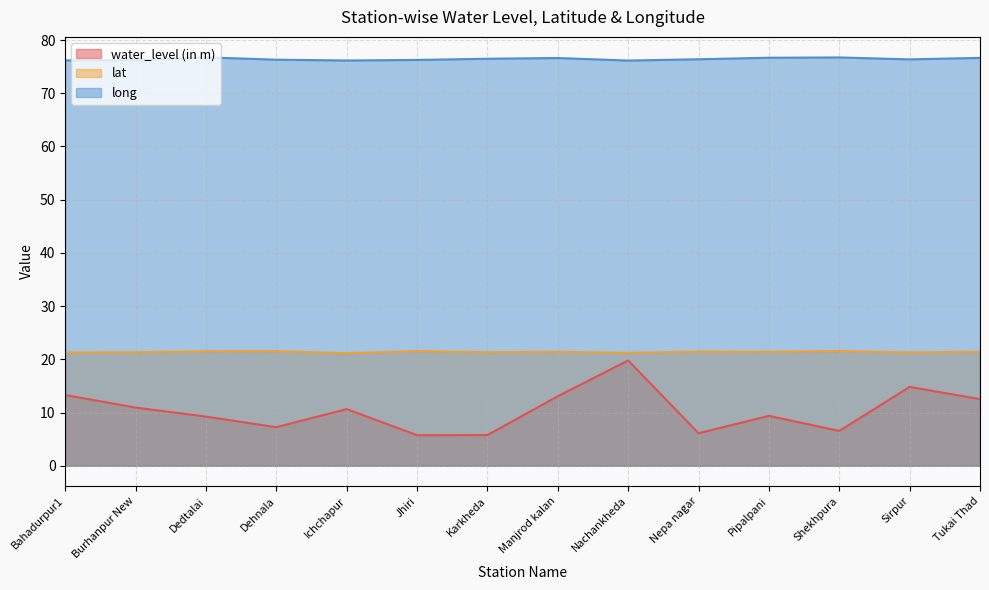

How many series are shown in this chart?

3